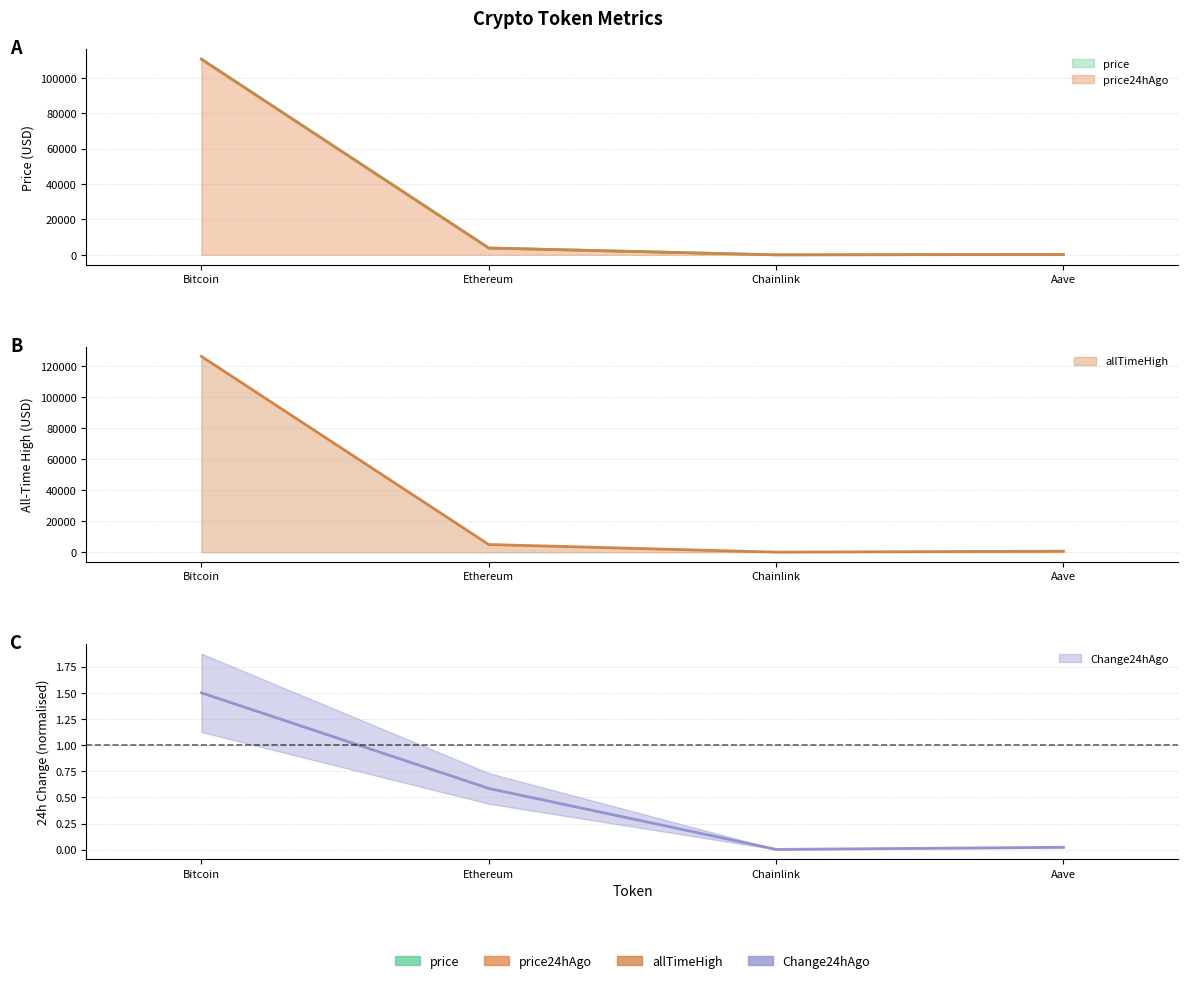

What is the difference between the maximum and minimum values in the Change24hAgo series?

1.5